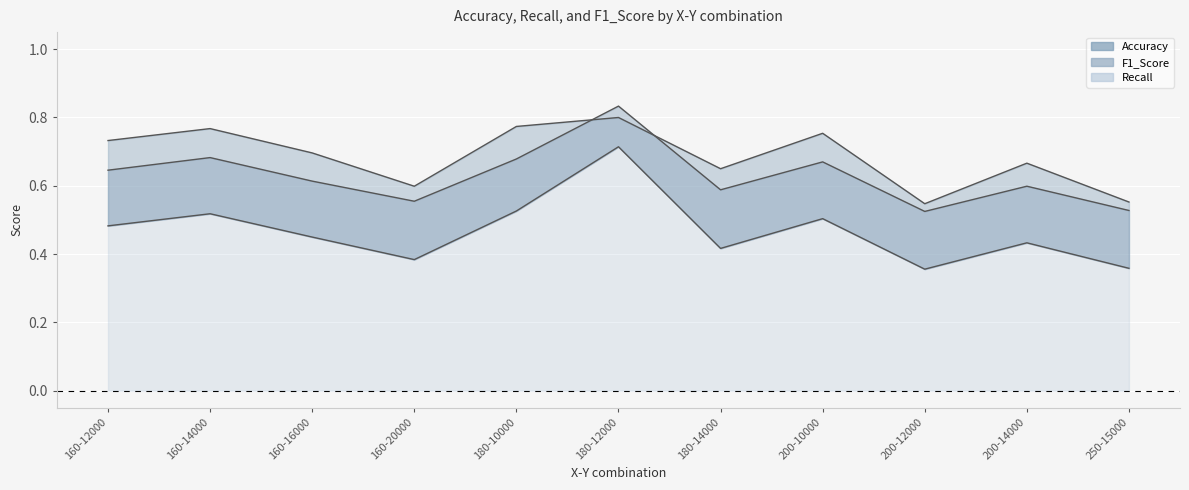

Which label corresponds to the largest value in the chart?

180-12000